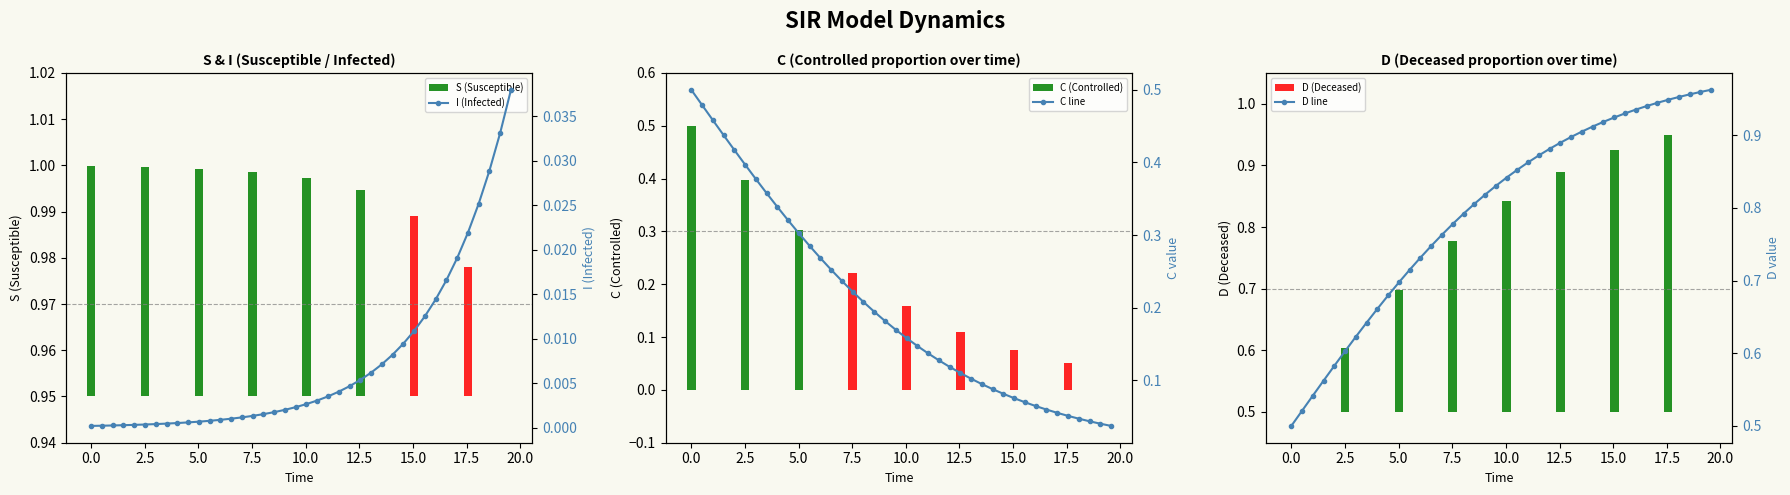

At which label is C (Controlled) closest to 0?

17.5